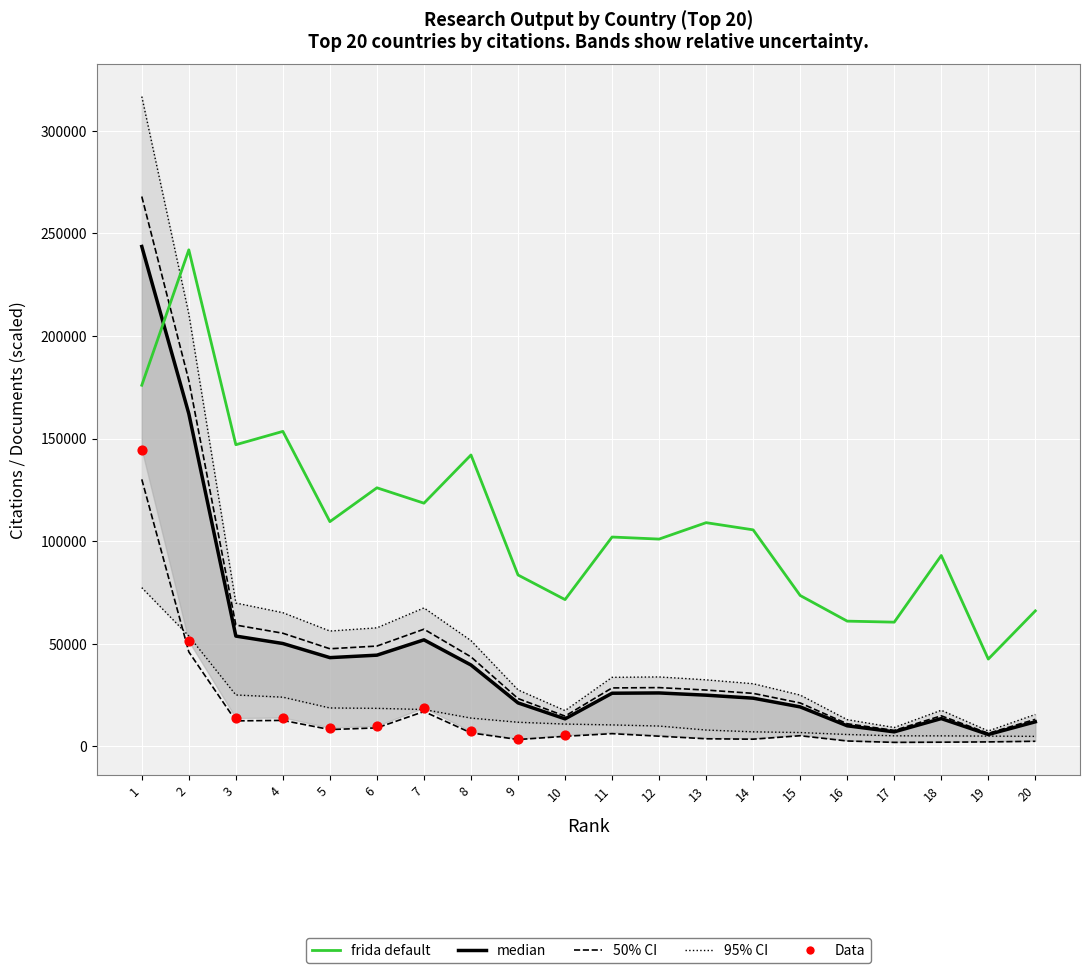

At how many categories does at least one series exceed 122992?

6